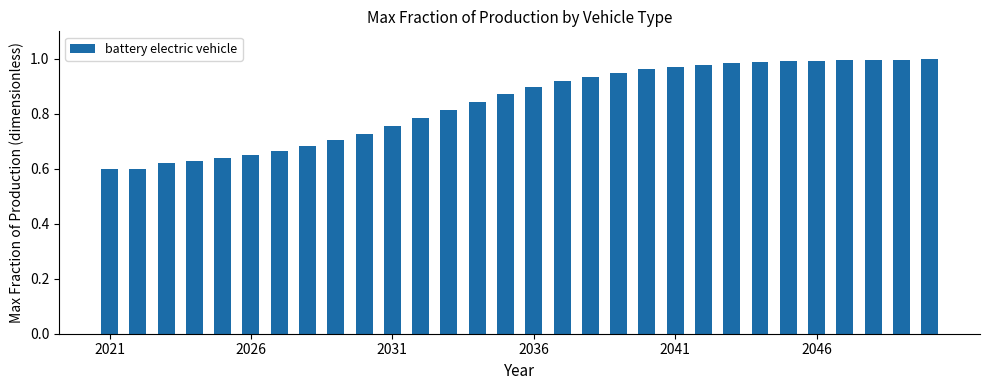

What is the difference between the second highest and minimum values?

0.4